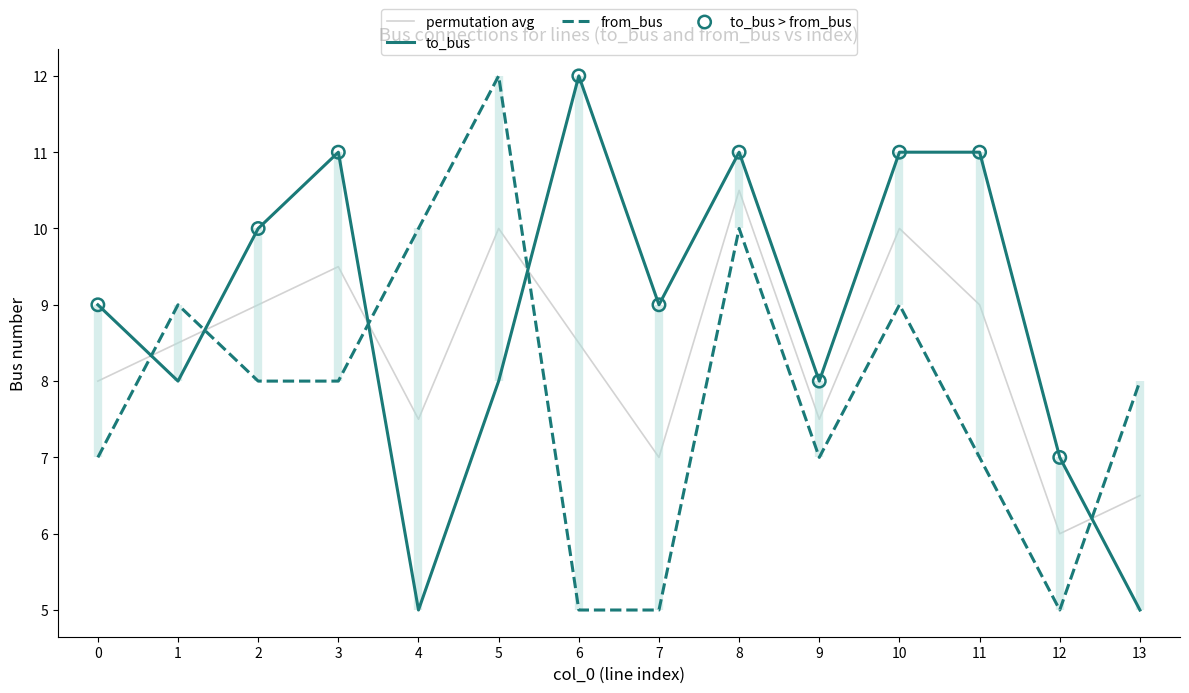

Which series contains the lowest Y value?

to_bus